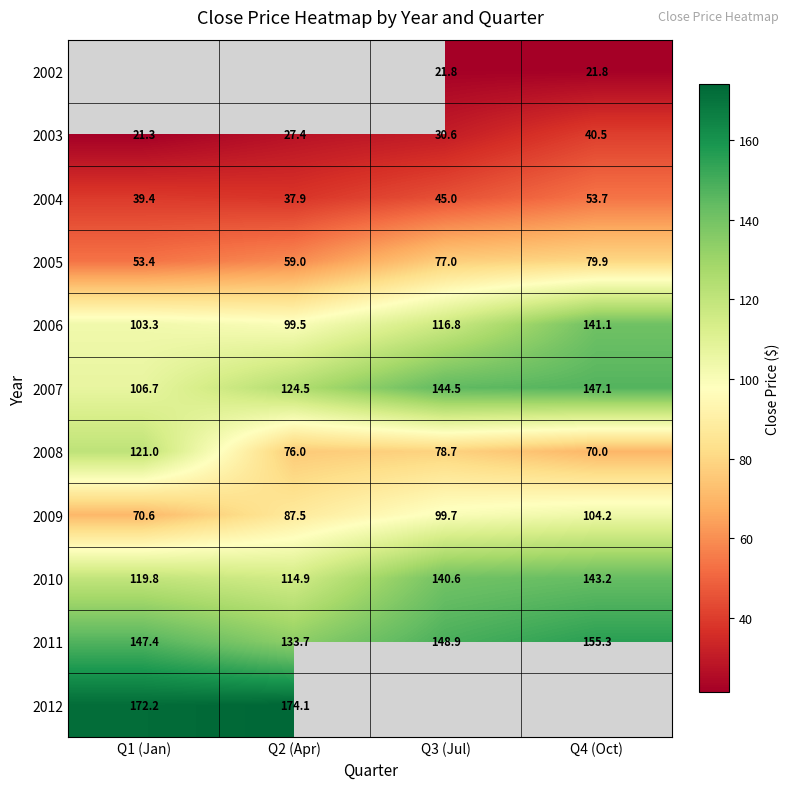

Is the value of 2007 at Q4 (Oct) greater than the value of 2005 at Q1 (Jan)?

Yes